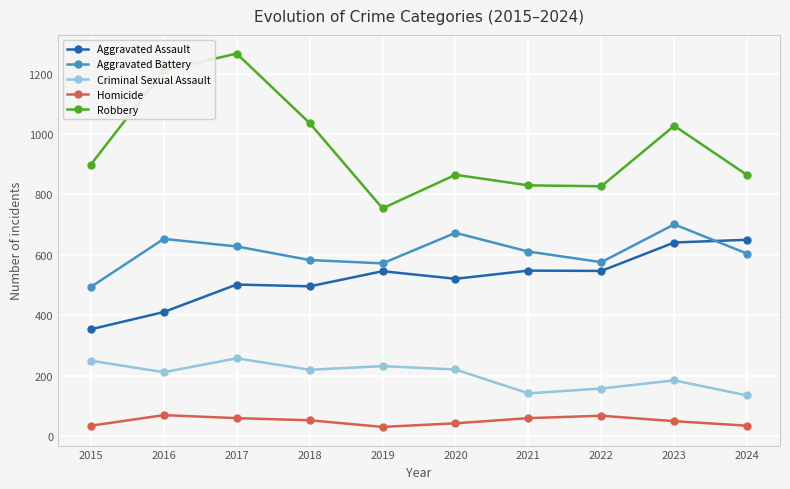

True or false: Criminal Sexual Assault has a value of 371 at 2018.

False